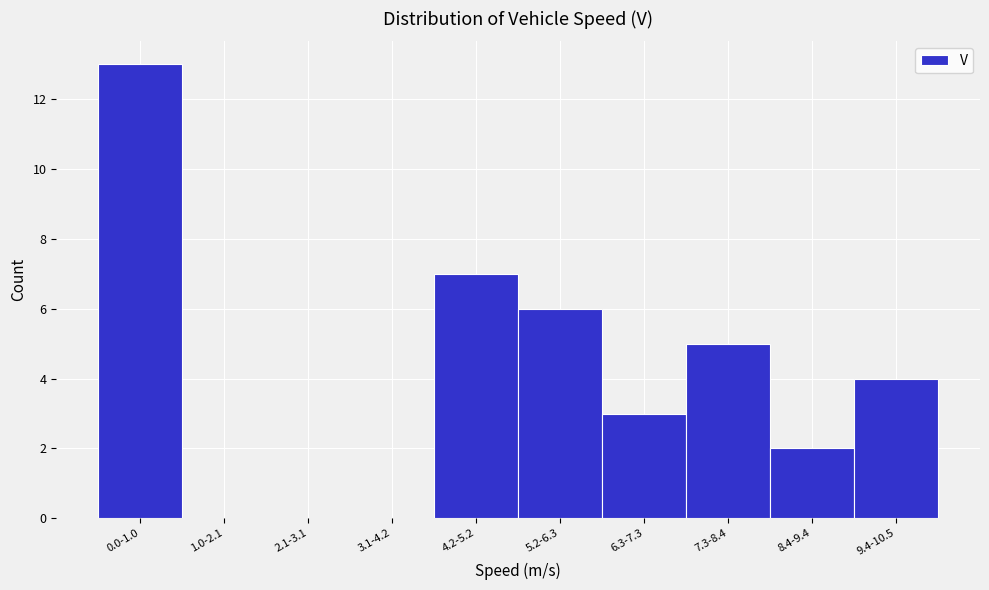

Reading left to right, extract all data points from this chart.

0.0-1.0=13	1.0-2.1=0	2.1-3.1=0	3.1-4.2=0	4.2-5.2=7	5.2-6.3=6	6.3-7.3=3	7.3-8.4=5	8.4-9.4=2	9.4-10.5=4